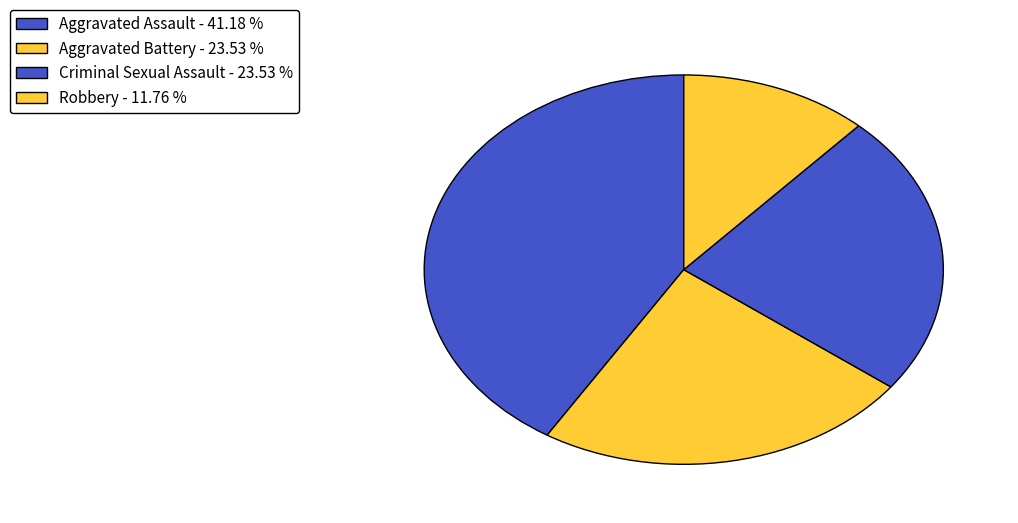

What percentage do Criminal Sexual Assault and Aggravated Battery together represent?

47.1%